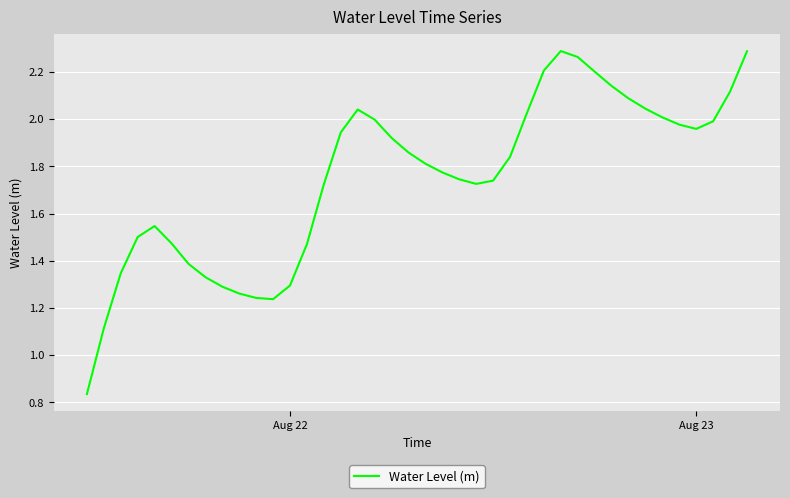

How many lines are shown in the chart?

1